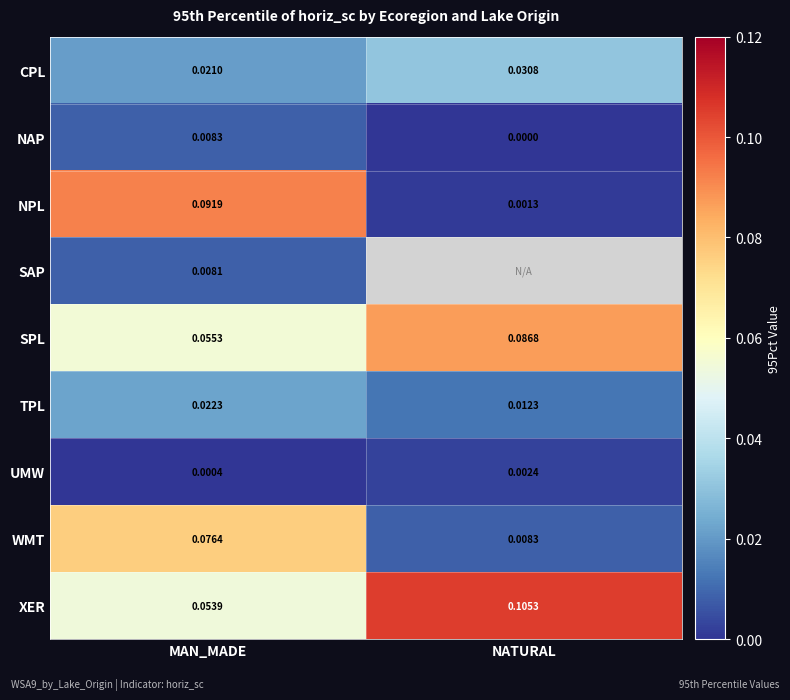

How many categories are shown in the chart?

2